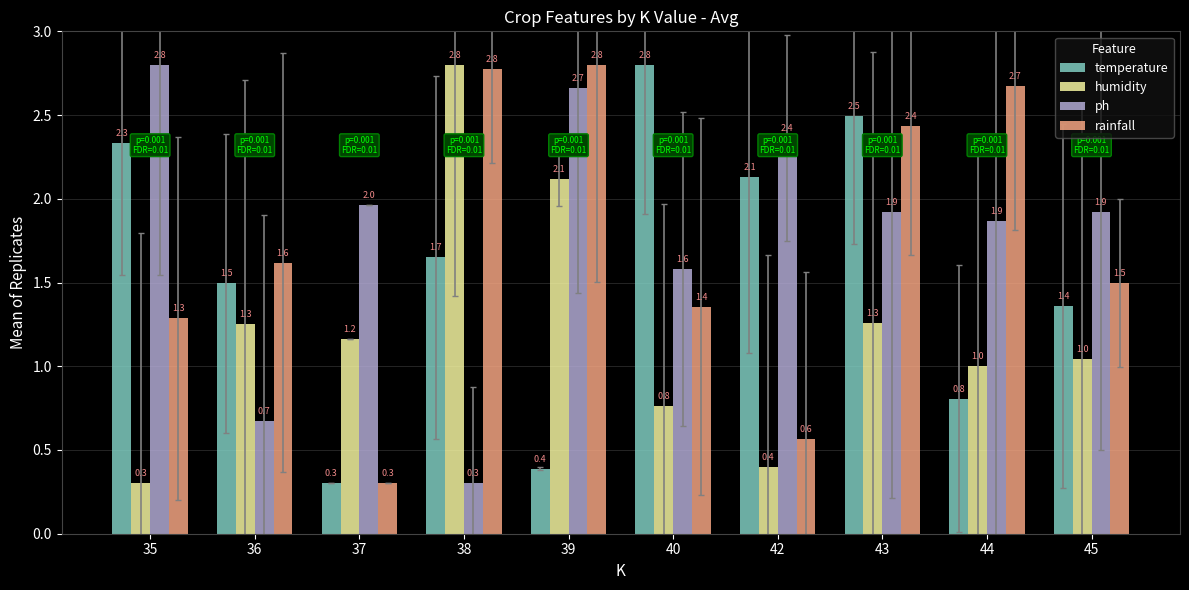

What is the difference between the maximum and second lowest values in the rainfall series?

2.2